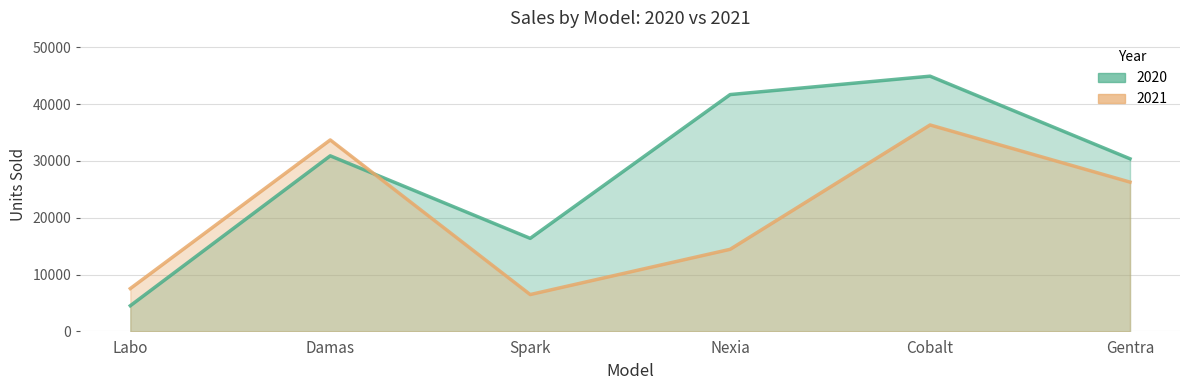

What is the total value across all series at Cobalt?

81218